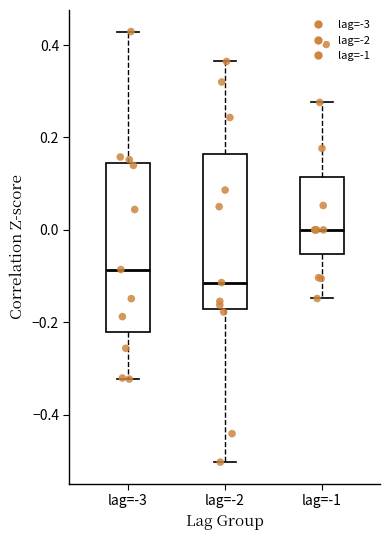

Reading left to right, transcribe this box plot: for each box, give where its median line is, the range the box spans, and where its two whiskers end, as read against the y-axis. The values are not printed on the chart, so give them approximately, as read against the axis.

lag=-3: median -0.08, box -0.22 to 0.14, whiskers -0.32 to 0.42
lag=-2: median -0.12, box -0.18 to 0.16, whiskers -0.50 to 0.36
lag=-1: median 0.00, box -0.06 to 0.12, whiskers -0.14 to 0.28